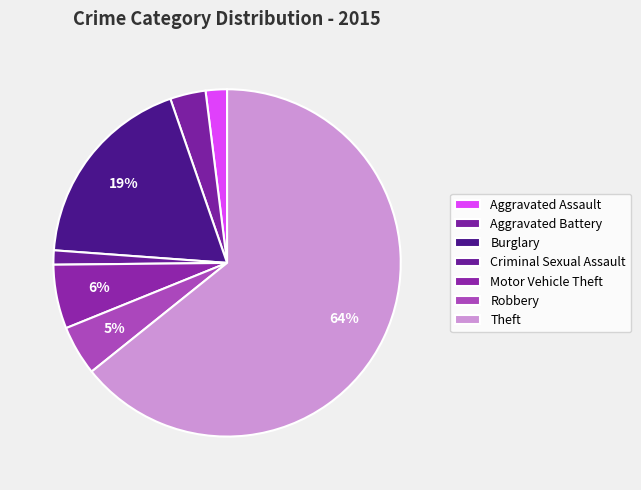

How many segments does this pie chart have?

7